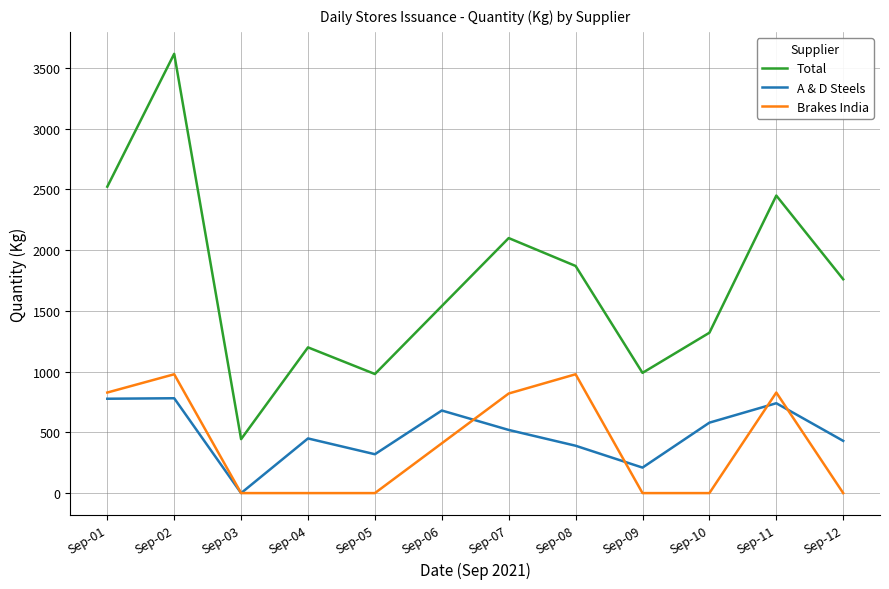

Count the number of categories in the chart.

12